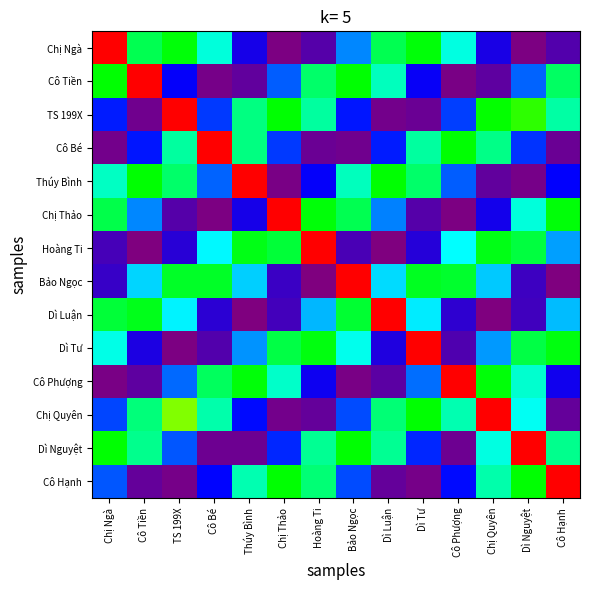

Reading left to right, what are all the values shown in this chart?

Chị Ngà: Chị Ngà=11.6	Cô Tiền=5.2	TS 199X=5.7	Cô Bé=4.1	Thúy Bình=1.6	Chị Thảo=0.1	Hoàng Ti=0.7	Bảo Ngọc=2.9	Dì Luận=5.2	Dì Tư=5.7	Cô Phượng=4.1	Chị Quyên=1.6	Dì Nguyệt=0.1	Cô Hạnh=0.7
Cô Tiền: Chị Ngà=5.8	Cô Tiền=11.6	TS 199X=1.9	Cô Bé=0.1	Thúy Bình=0.5	Chị Thảo=2.7	Hoàng Ti=5.0	Bảo Ngọc=5.8	Dì Luận=4.4	Dì Tư=1.8	Cô Phượng=0.1	Chị Quyên=0.5	Dì Nguyệt=2.7	Cô Hạnh=5.0
TS 199X: Chị Ngà=2.2	Cô Tiền=0.2	TS 199X=11.6	Cô Bé=2.4	Thúy Bình=4.8	Chị Thảo=5.8	Hoàng Ti=4.6	Bảo Ngọc=2.1	Dì Luận=0.2	Dì Tư=0.4	Cô Phượng=2.4	Chị Quyên=5.8	Dì Nguyệt=6.1	Cô Hạnh=4.6
Cô Bé: Chị Ngà=0.2	Cô Tiền=2.1	TS 199X=4.6	Cô Bé=11.6	Thúy Bình=4.8	Chị Thảo=2.4	Hoàng Ti=0.3	Bảo Ngọc=0.2	Dì Luận=2.1	Dì Tư=4.6	Cô Phượng=5.8	Chị Quyên=4.8	Dì Nguyệt=2.3	Cô Hạnh=0.3
Thúy Bình: Chị Ngà=4.3	Cô Tiền=5.8	TS 199X=5.0	Cô Bé=2.7	Thúy Bình=11.6	Chị Thảo=0.1	Hoàng Ti=1.9	Bảo Ngọc=4.4	Dì Luận=5.8	Dì Tư=5.0	Cô Phượng=2.6	Chị Quyên=0.5	Dì Nguyệt=0.1	Cô Hạnh=1.9
Chị Thảo: Chị Ngà=5.2	Cô Tiền=3.0	TS 199X=0.7	Cô Bé=0.1	Thúy Bình=1.6	Chị Thảo=11.6	Hoàng Ti=5.7	Bảo Ngọc=5.2	Dì Luận=2.9	Dì Tư=0.6	Cô Phượng=0.1	Chị Quyên=1.6	Dì Nguyệt=4.2	Cô Hạnh=5.7
Hoàng Ti: Chị Ngà=0.9	Cô Tiền=0.0	TS 199X=1.3	Cô Bé=3.8	Thúy Bình=5.6	Chị Thảo=5.4	Hoàng Ti=11.6	Bảo Ngọc=0.8	Dì Luận=0.0	Dì Tư=1.4	Cô Phượng=3.9	Chị Quyên=5.7	Dì Nguyệt=5.3	Cô Hạnh=3.2
Bảo Ngọc: Chị Ngà=1.1	Cô Tiền=3.6	TS 199X=5.5	Cô Bé=5.5	Thúy Bình=3.5	Chị Thảo=1.0	Hoàng Ti=0.0	Bảo Ngọc=11.6	Dì Luận=3.6	Dì Tư=5.5	Cô Phượng=5.5	Chị Quyên=3.5	Dì Nguyệt=1.0	Cô Hạnh=0.0
Dì Luận: Chị Ngà=5.4	Cô Tiền=5.6	TS 199X=3.8	Cô Bé=1.3	Thúy Bình=0.0	Chị Thảo=0.9	Hoàng Ti=3.3	Bảo Ngọc=5.4	Dì Luận=11.6	Dì Tư=3.7	Cô Phượng=1.2	Chị Quyên=0.0	Dì Nguyệt=1.0	Cô Hạnh=3.4
Dì Tư: Chị Ngà=4.1	Cô Tiền=1.5	TS 199X=0.0	Cô Bé=0.7	Thúy Bình=3.0	Chị Thảo=5.3	Hoàng Ti=5.7	Bảo Ngọc=4.0	Dì Luận=1.5	Dì Tư=11.6	Cô Phượng=0.8	Chị Quyên=3.1	Dì Nguyệt=5.3	Cô Hạnh=5.7
Cô Phượng: Chị Ngà=0.1	Cô Tiền=0.5	TS 199X=2.8	Cô Bé=5.1	Thúy Bình=5.8	Chị Thảo=4.3	Hoàng Ti=1.7	Bảo Ngọc=0.1	Dì Luận=0.6	Dì Tư=2.8	Cô Phượng=11.6	Chị Quyên=5.7	Dì Nguyệt=4.2	Cô Hạnh=1.7
Chị Quyên: Chị Ngà=2.5	Cô Tiền=4.9	TS 199X=6.8	Cô Bé=4.5	Thúy Bình=2.0	Chị Thảo=0.2	Hoàng Ti=0.4	Bảo Ngọc=2.5	Dì Luận=4.9	Dì Tư=5.8	Cô Phượng=4.5	Chị Quyên=11.6	Dì Nguyệt=4.0	Cô Hạnh=0.4
Dì Nguyệt: Chị Ngà=5.8	Cô Tiền=4.7	TS 199X=2.6	Cô Bé=0.3	Thúy Bình=0.3	Chị Thảo=2.2	Hoàng Ti=4.7	Bảo Ngọc=5.8	Dì Luận=4.7	Dì Tư=2.3	Cô Phượng=0.3	Chị Quyên=4.1	Dì Nguyệt=11.6	Cô Hạnh=4.7
Cô Hạnh: Chị Ngà=2.6	Cô Tiền=0.4	TS 199X=0.2	Cô Bé=2.0	Thúy Bình=4.5	Chị Thảo=5.8	Hoàng Ti=4.9	Bảo Ngọc=2.5	Dì Luận=0.4	Dì Tư=0.2	Cô Phượng=2.0	Chị Quyên=4.5	Dì Nguyệt=5.8	Cô Hạnh=11.6